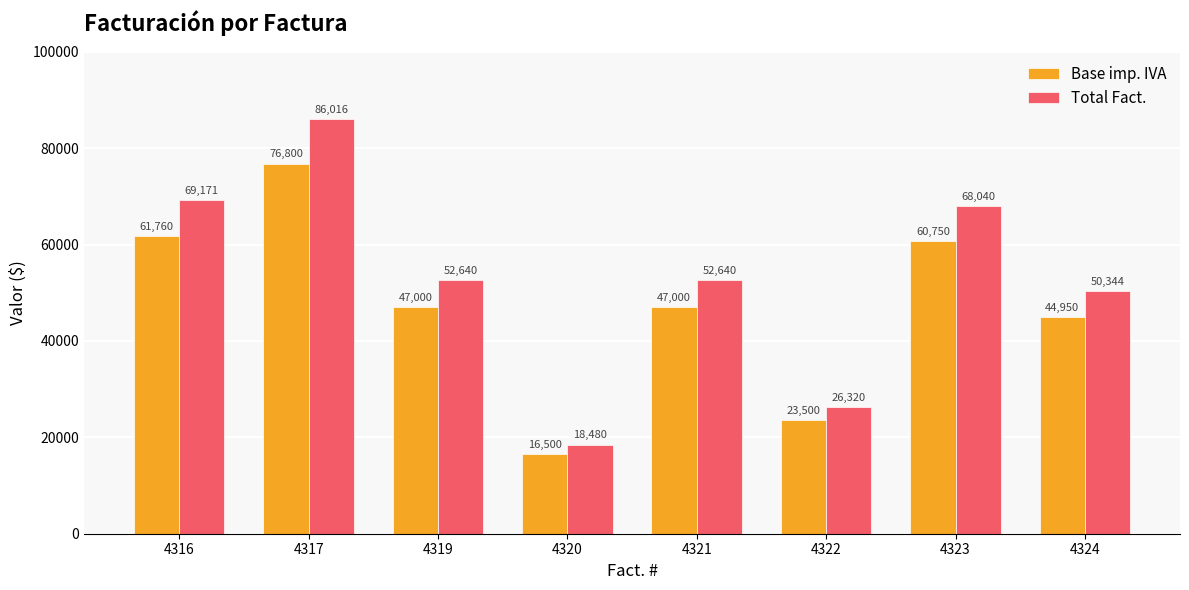

Rank the series at 4322 from highest to lowest value.

Total Fact., Base imp. IVA